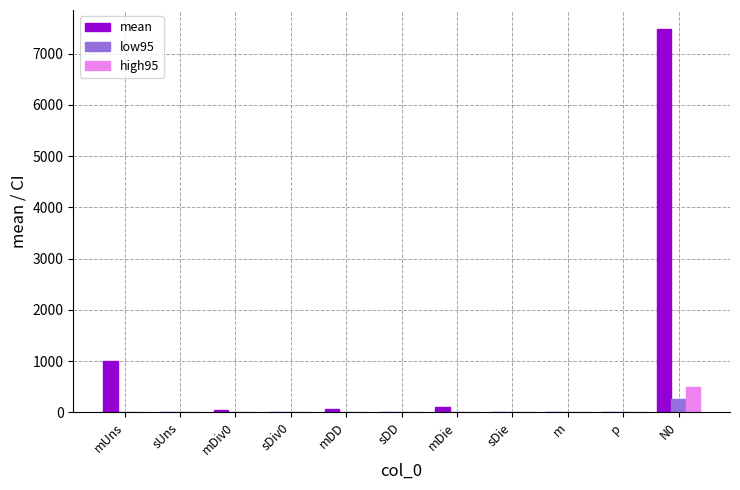

True or false: high95 has a value of 850.5 at N0.

False